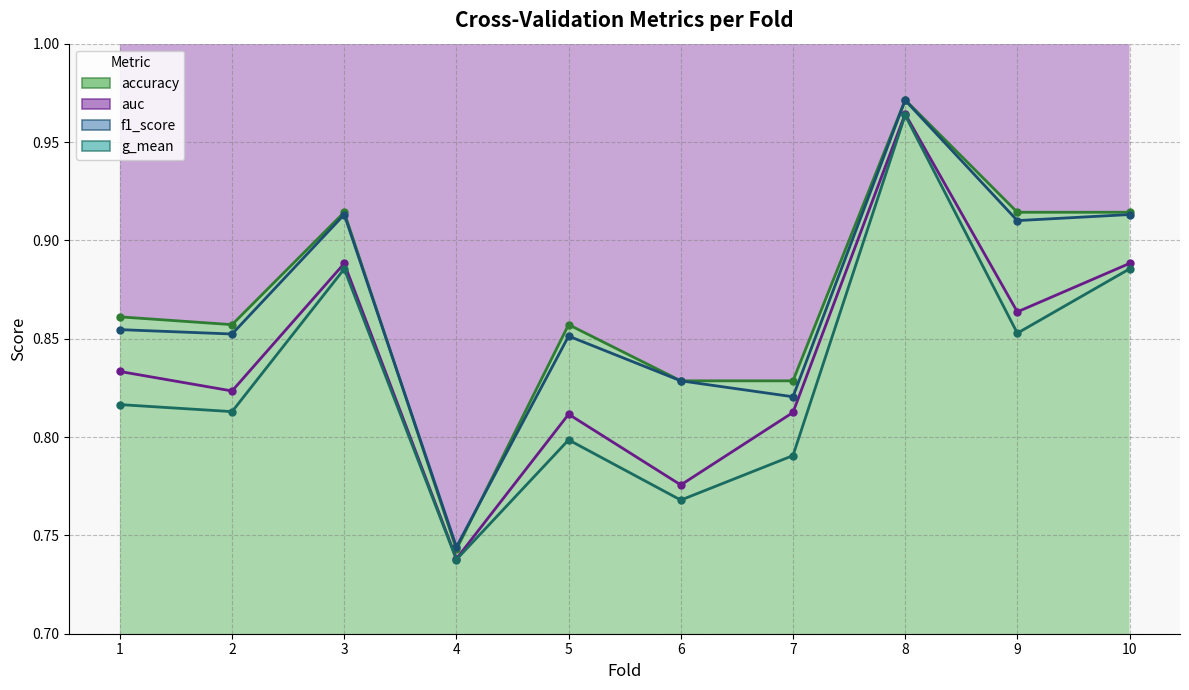

Reading left to right, list all the values displayed in this chart.

accuracy (line): 1=0.9	2=0.9	3=0.9	4=0.7	5=0.9	6=0.8	7=0.8	8=1.0	9=0.9	10=0.9
auc (line): 1=0.8	2=0.8	3=0.9	4=0.7	5=0.8	6=0.8	7=0.8	8=1.0	9=0.9	10=0.9
f1_score (line): 1=0.9	2=0.9	3=0.9	4=0.7	5=0.9	6=0.8	7=0.8	8=1.0	9=0.9	10=0.9
g_mean (line): 1=0.8	2=0.8	3=0.9	4=0.7	5=0.8	6=0.8	7=0.8	8=1.0	9=0.9	10=0.9